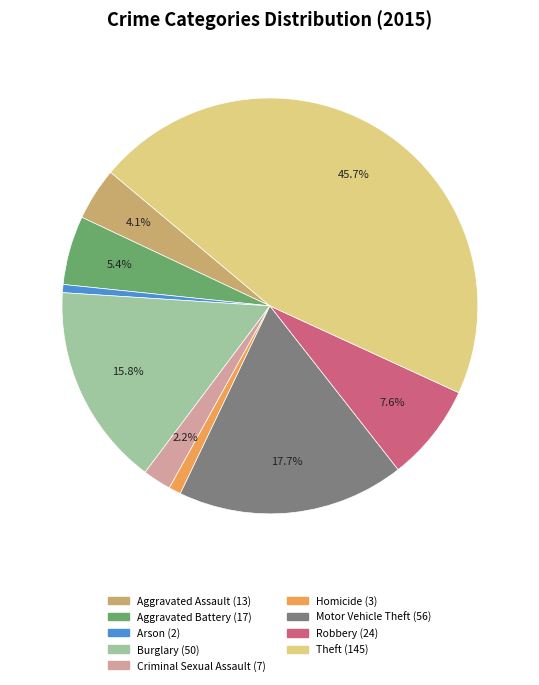

Is Robbery the majority of the pie?

No